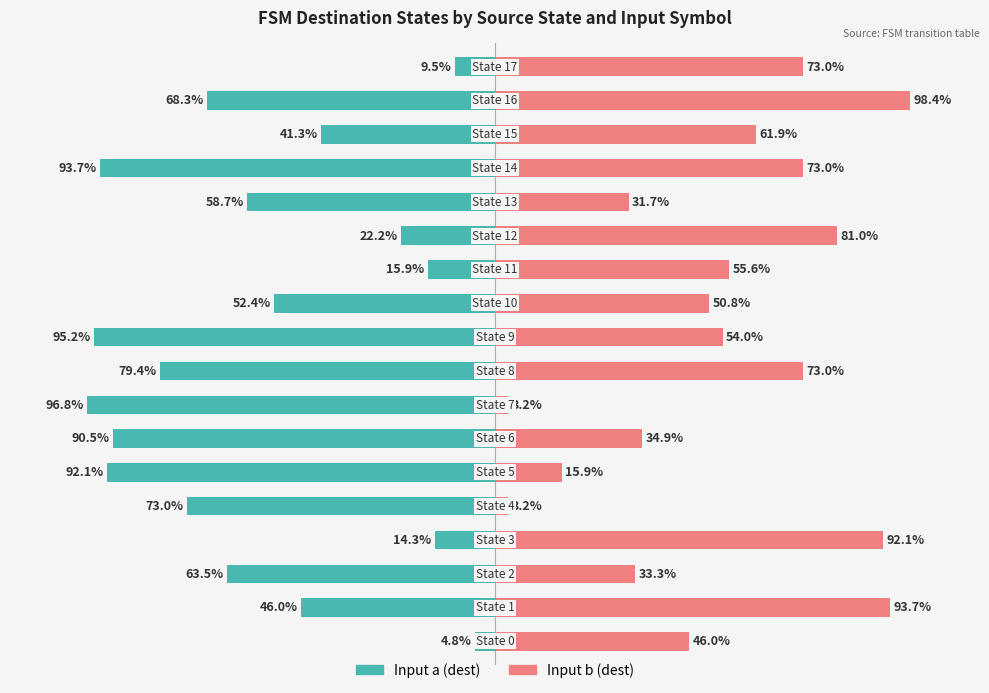

Does the chart contain stacked bars?

No